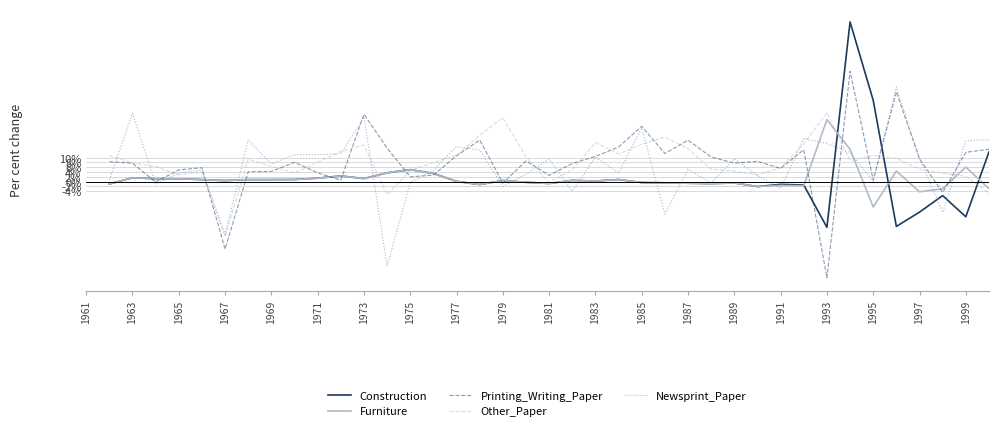

How many lines are shown in the chart?

5